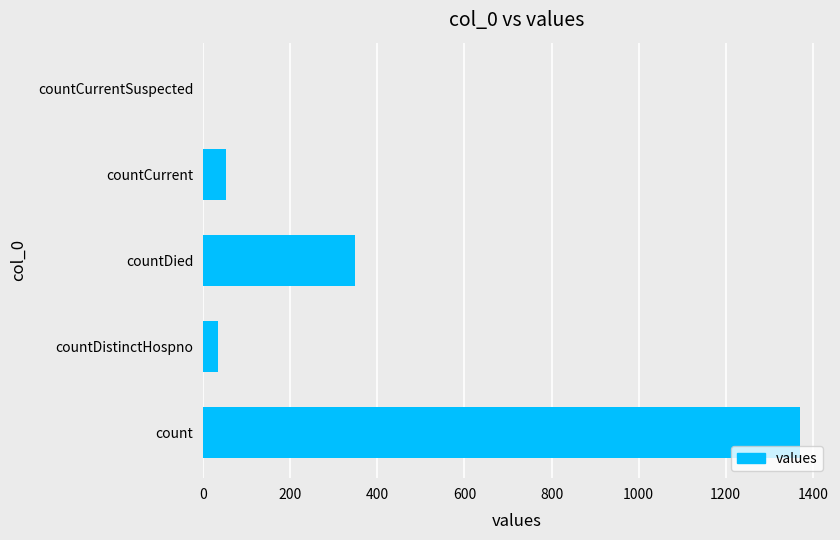

How many categories are shown in the chart?

5